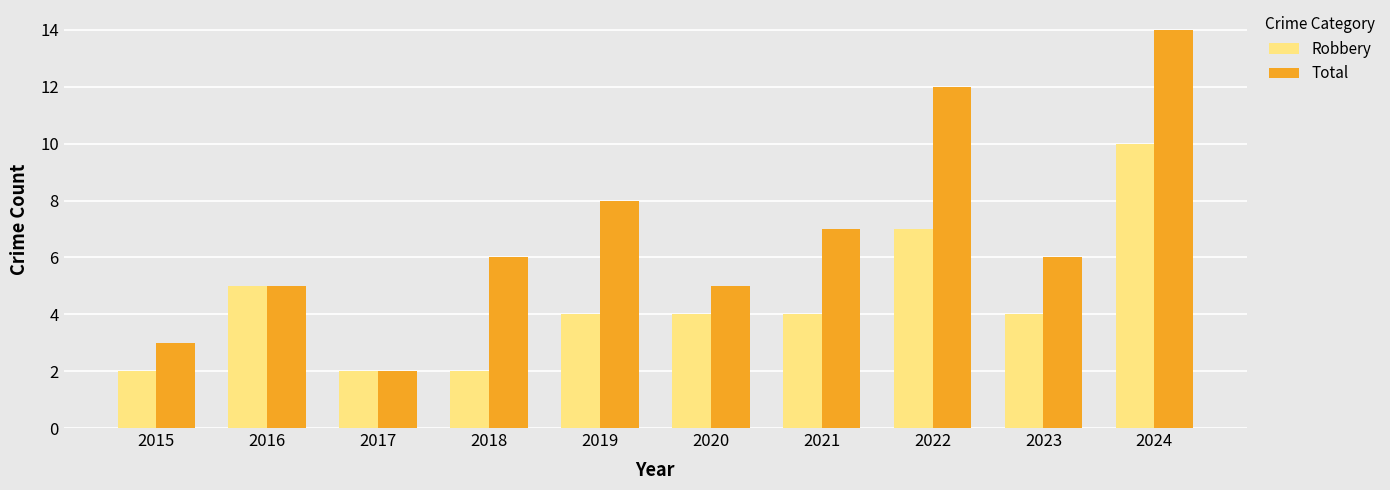

Reading right to left, what are all the values shown in this chart?

Robbery: 10	4	7	4	4	4	2	2	5	2
Total: 14	6	12	7	5	8	6	2	5	3